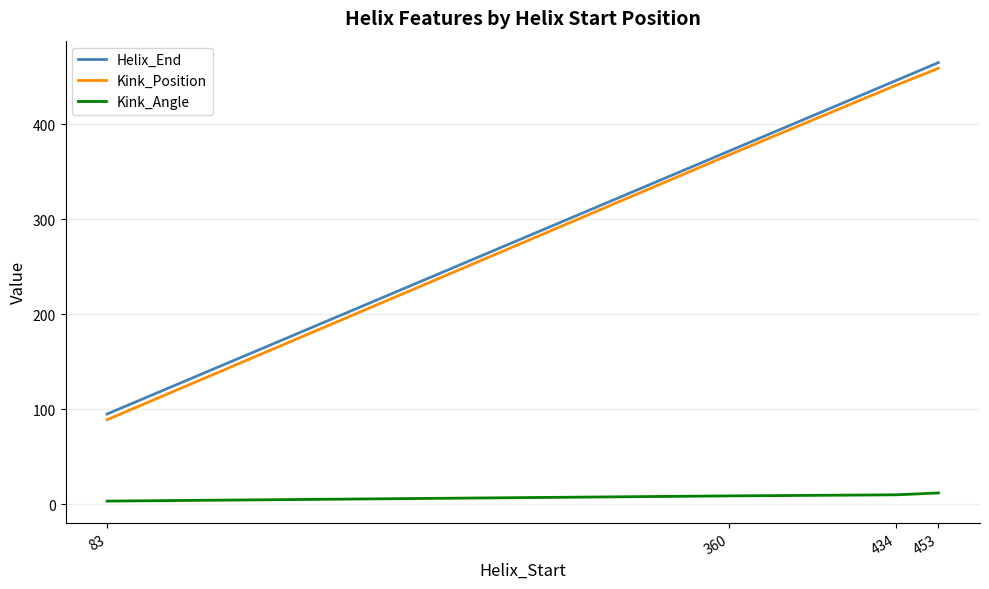

At which category is the sum across all series the highest?

453